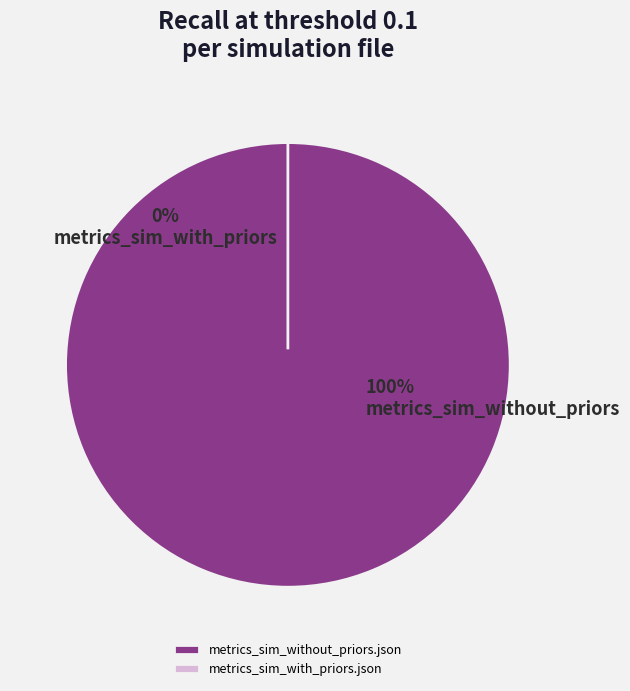

Combined, what portion of the pie is metrics_sim_with_priors.json and metrics_sim_without_priors.json?

100.0%